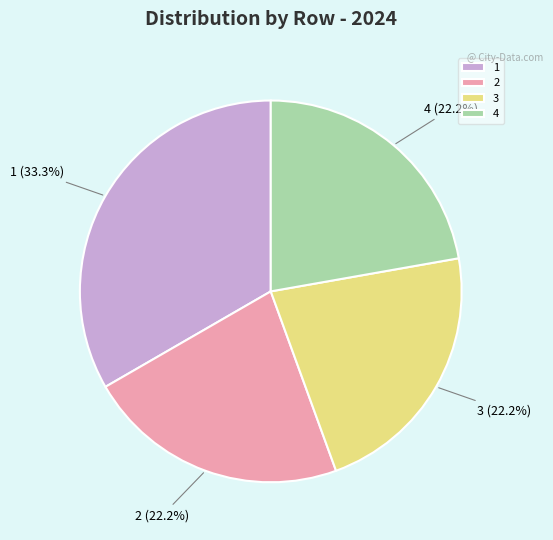

Approximately how many times larger is the value at 1 compared to 3?

1.5